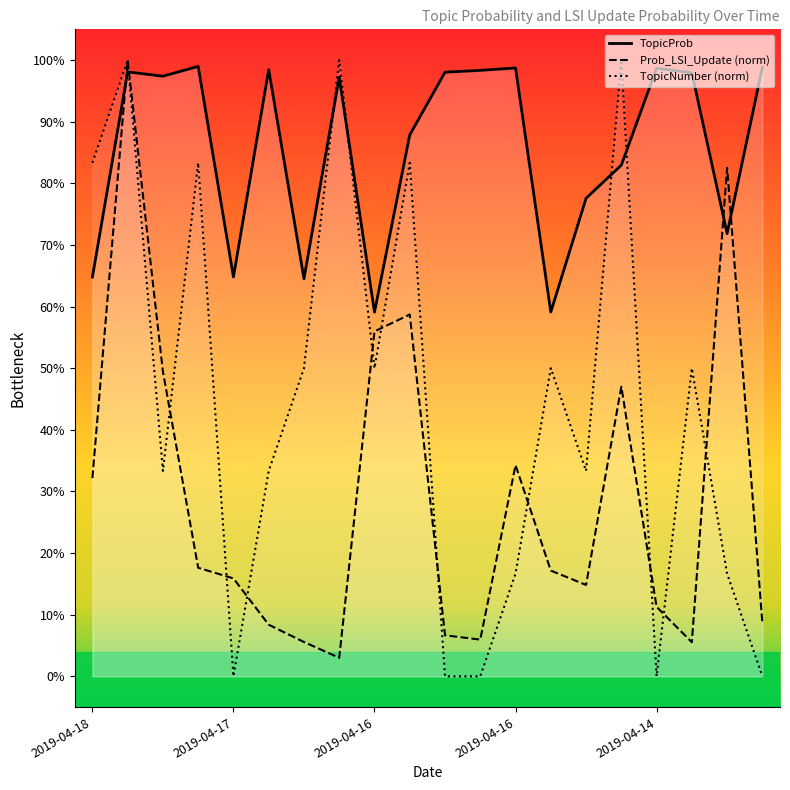

What is the total value across all series at 19?

1.1